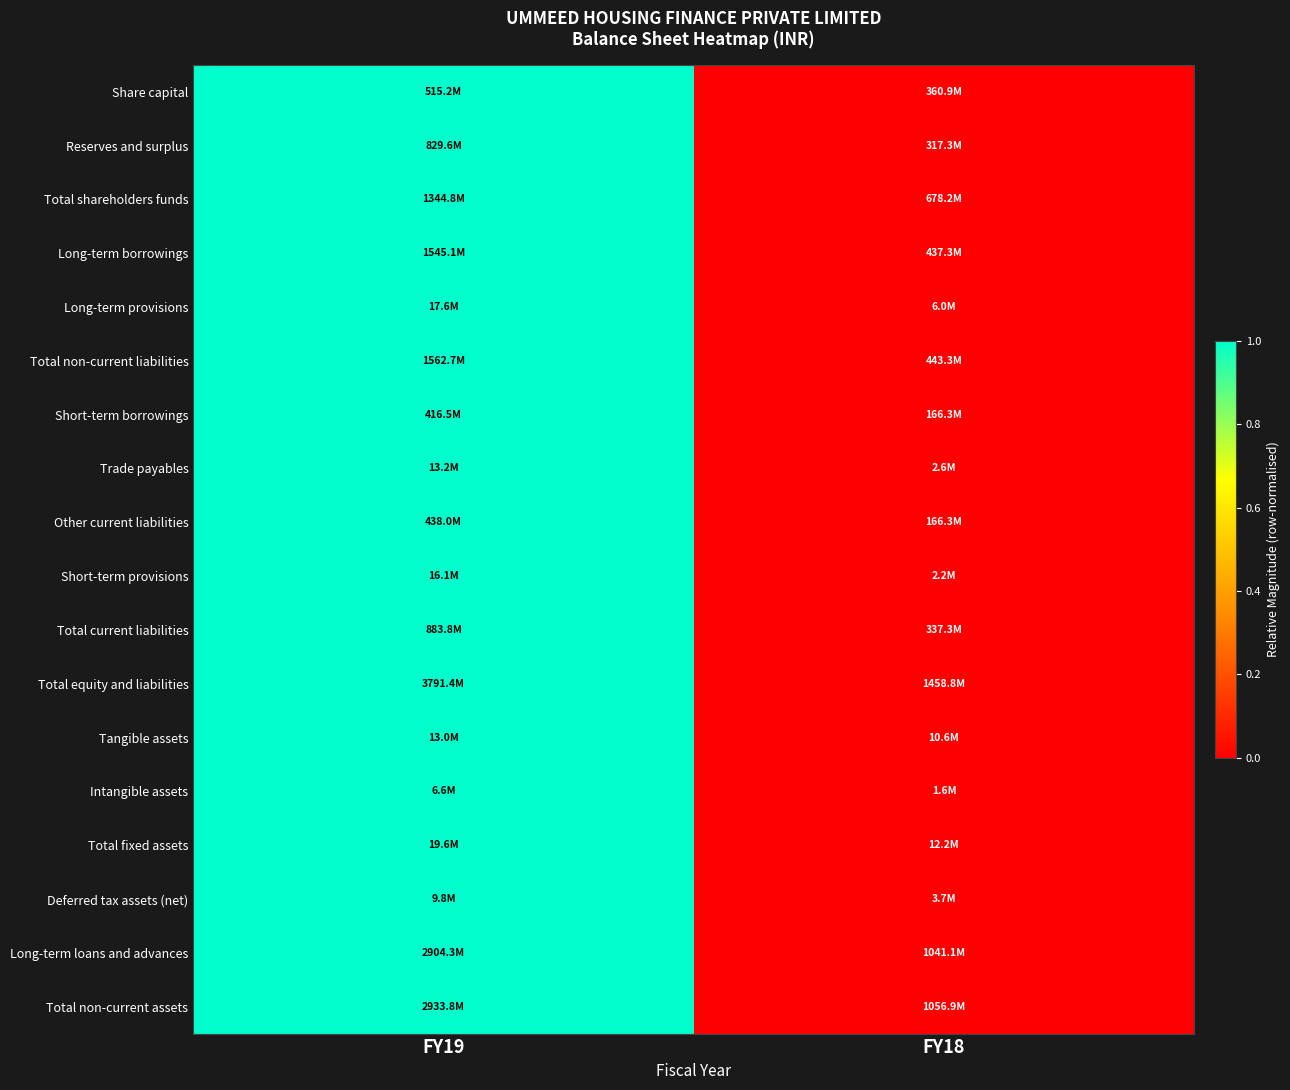

Reading left to right, transcribe all the data shown in this chart.

Share capital: FY19=1	FY18=0
Reserves and surplus: FY19=1	FY18=0
Total shareholders funds: FY19=1	FY18=0
Long-term borrowings: FY19=1	FY18=0
Long-term provisions: FY19=1	FY18=0
Total non-current liabilities: FY19=1	FY18=0
Short-term borrowings: FY19=1	FY18=0
Trade payables: FY19=1	FY18=0
Other current liabilities: FY19=1	FY18=0
Short-term provisions: FY19=1	FY18=0
Total current liabilities: FY19=1	FY18=0
Total equity and liabilities: FY19=1	FY18=0
Tangible assets: FY19=1	FY18=0
Intangible assets: FY19=1	FY18=0
Total fixed assets: FY19=1	FY18=0
Deferred tax assets (net): FY19=1	FY18=0
Long-term loans and advances: FY19=1	FY18=0
Total non-current assets: FY19=1	FY18=0